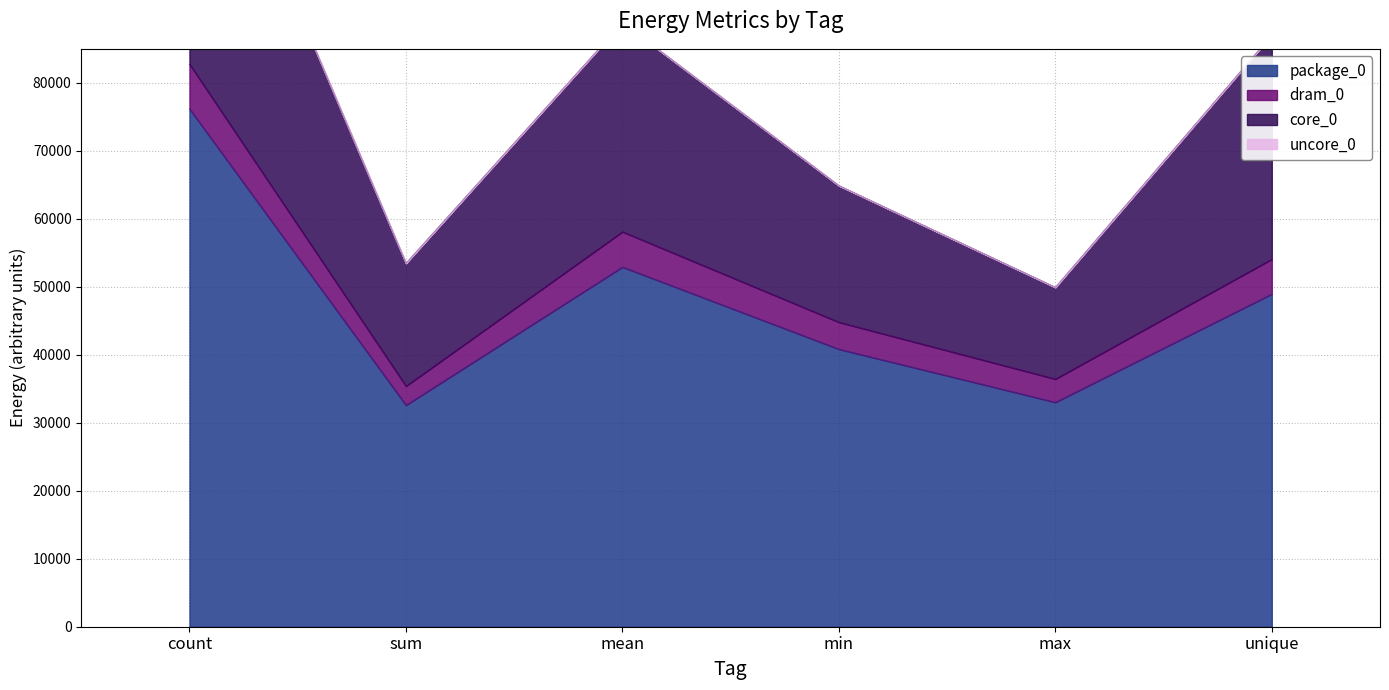

Between count and min, which is larger?

count